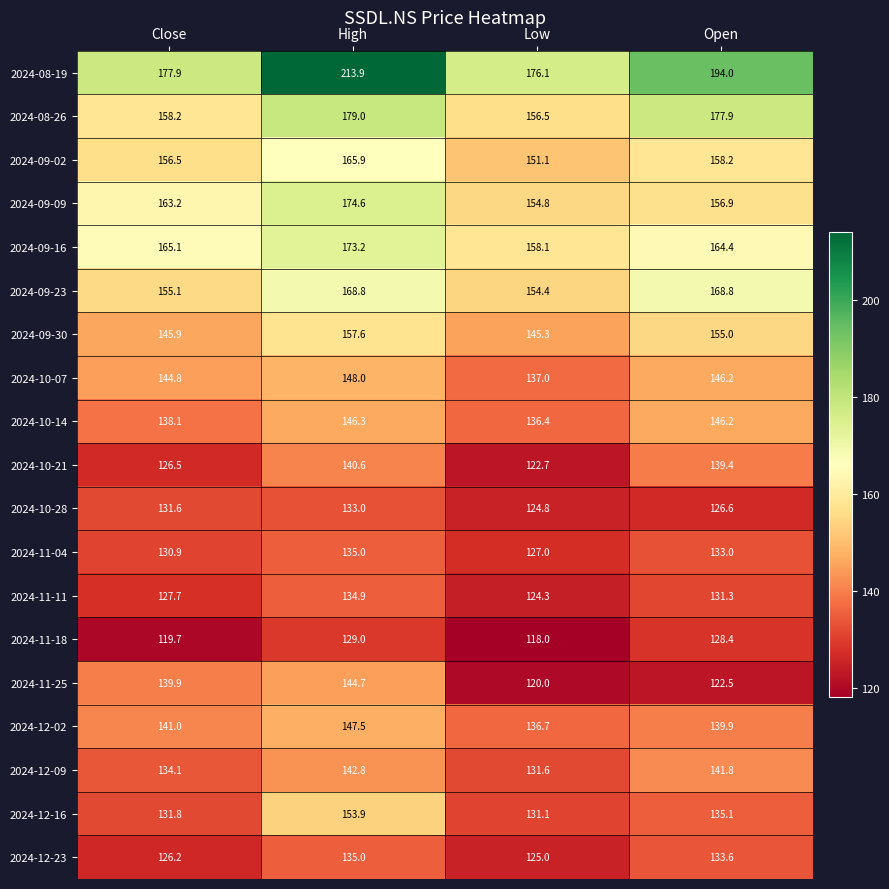

What is the smallest value displayed?

118.0